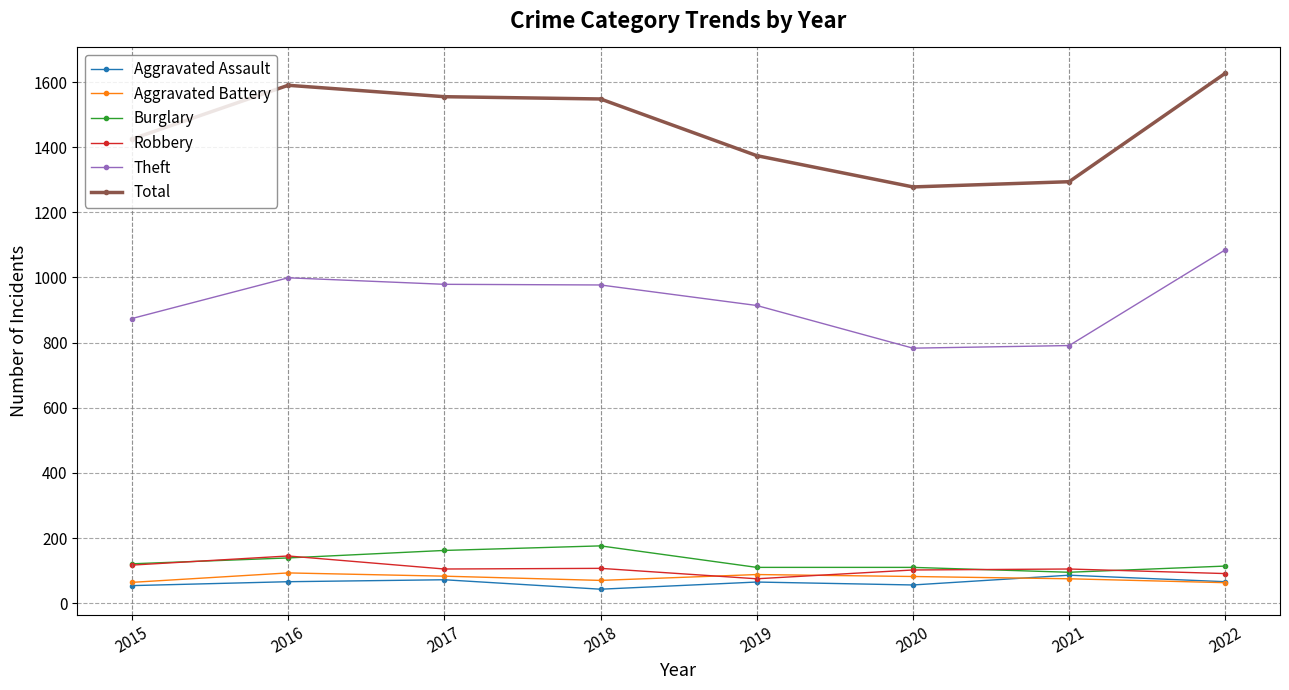

What is the difference between the maximum and minimum values in the Aggravated Assault series?

43